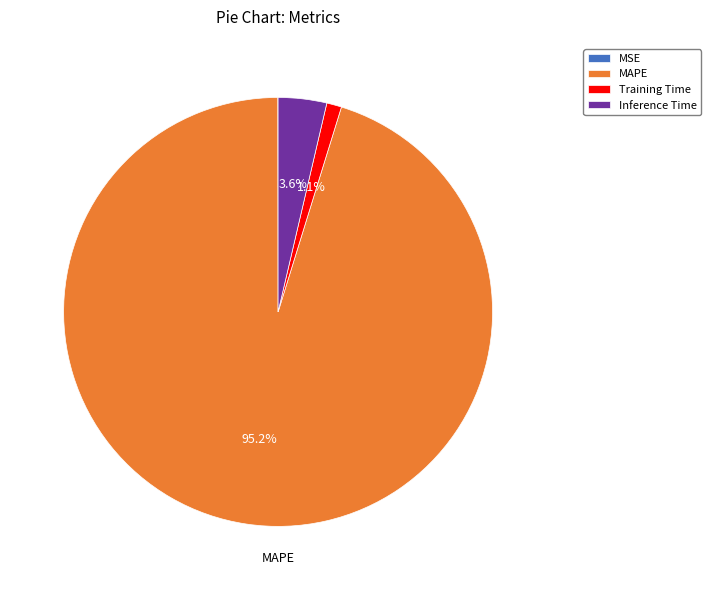

To the nearest percent, what is the average slice percentage?

25%